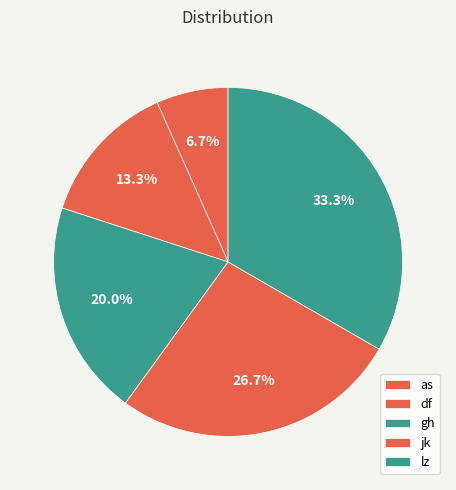

To the nearest percent, what portion does df represent?

13%